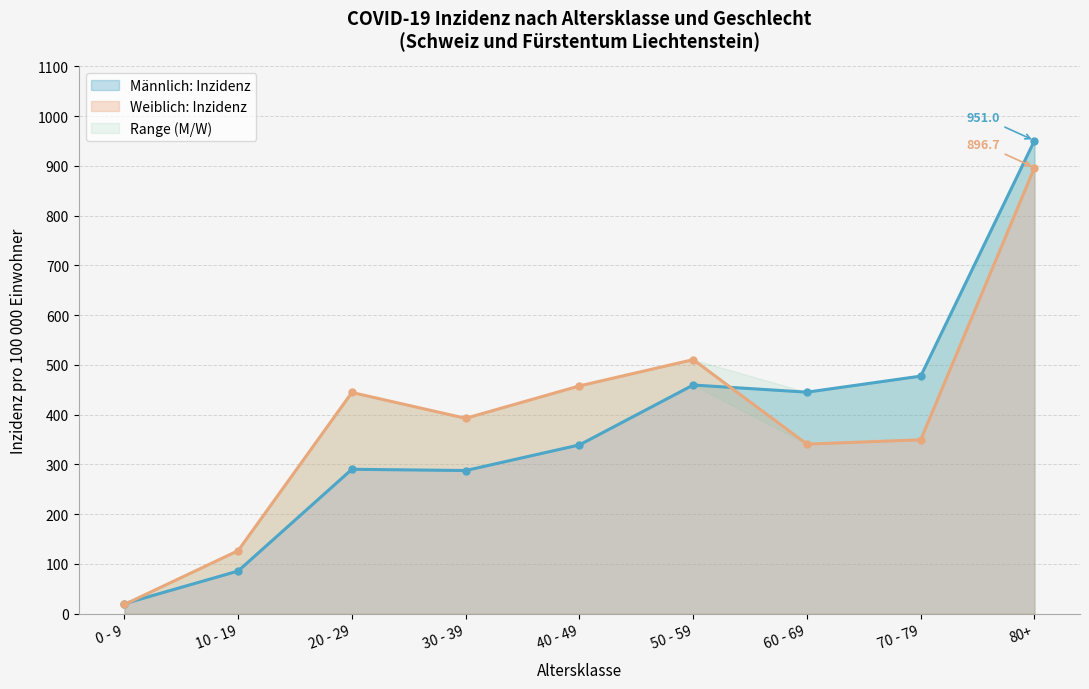

Where do Weiblich: Inzidenz and Männlich: Inzidenz first cross each other?

0 - 9 and 10 - 19